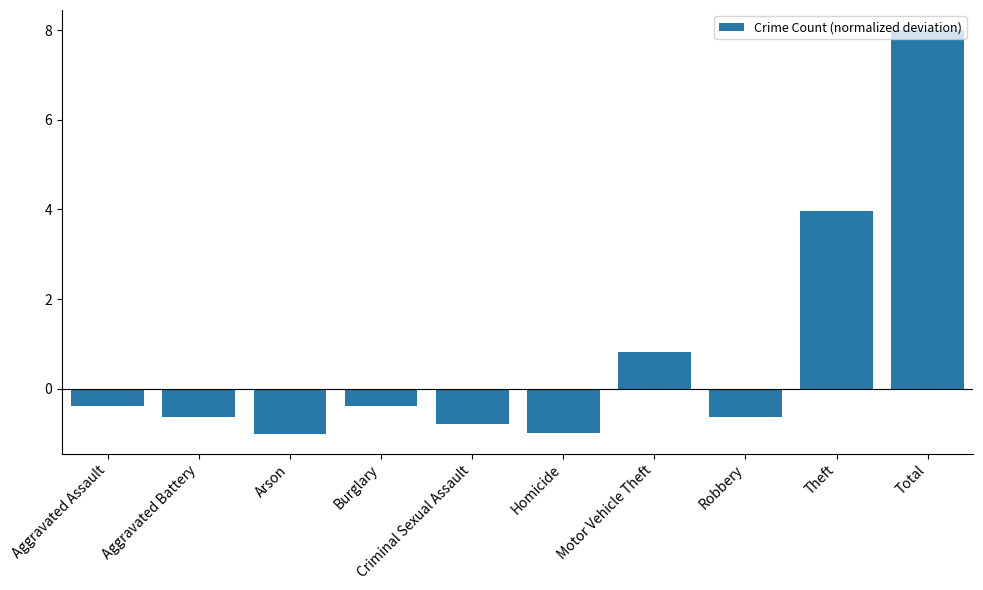

What position from the right is Robbery?

3